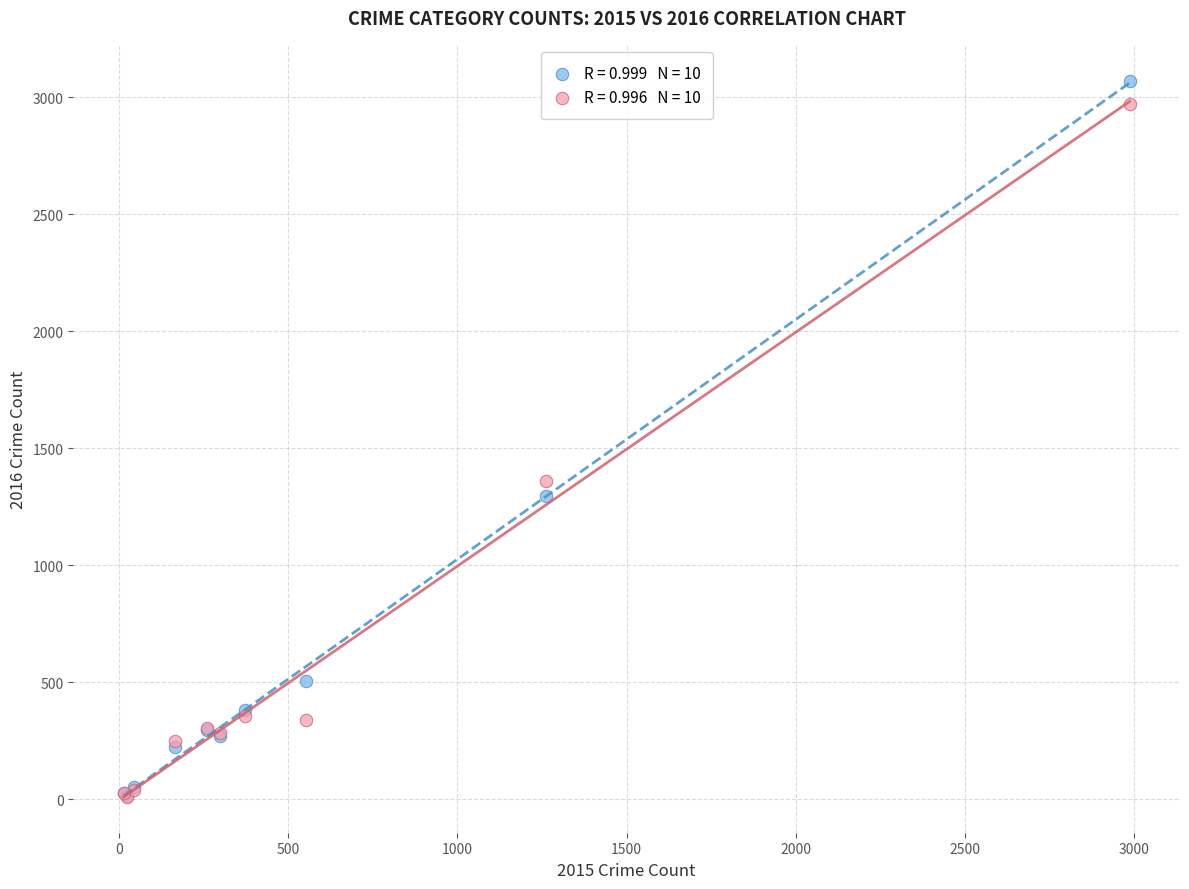

Across all series, what Y value is closest to 1541?

1359